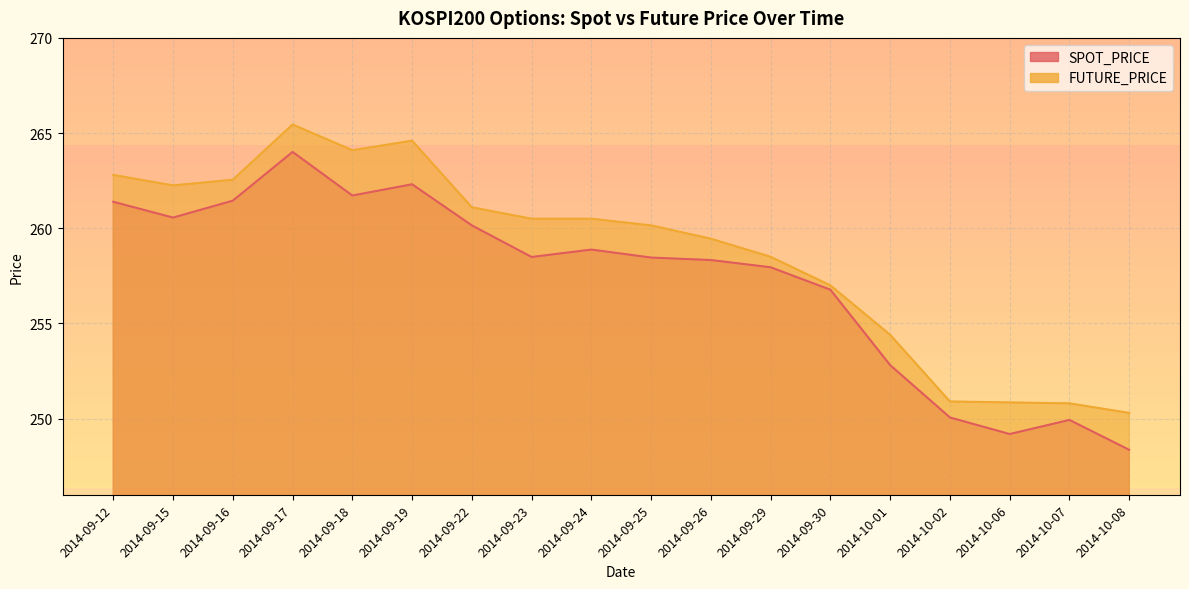

What is the greatest value displayed?

265.4